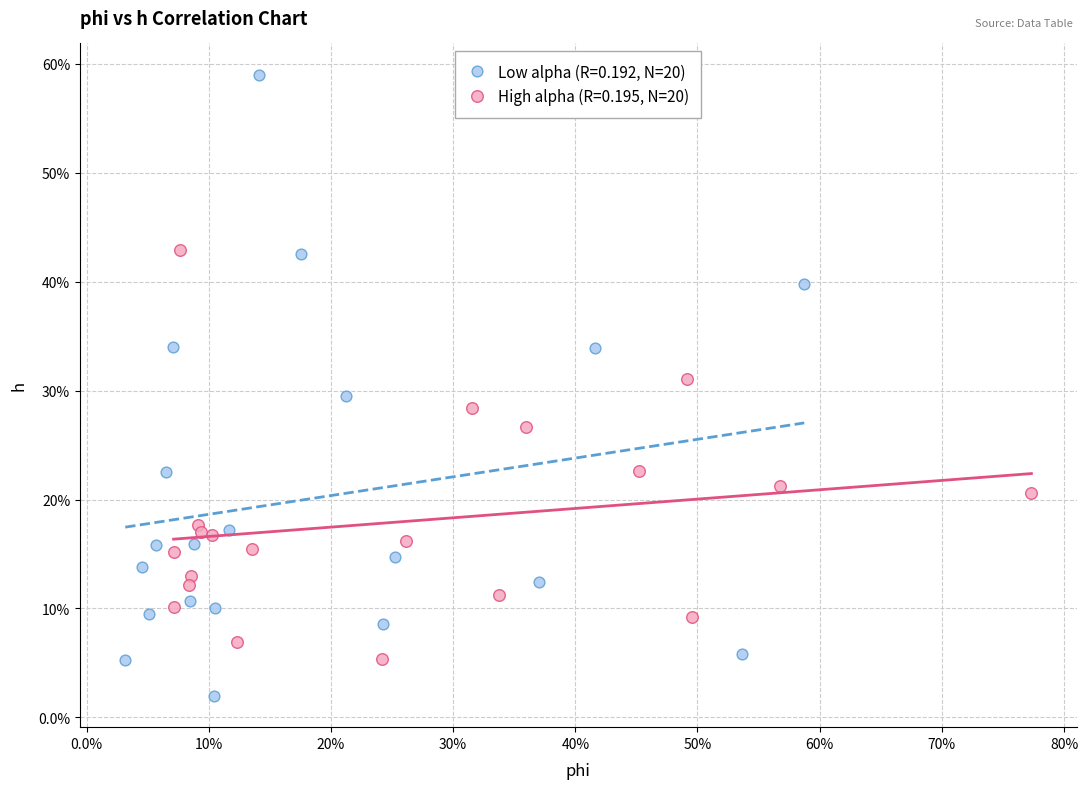

Which series contains the lowest Y value?

Low alpha (R=0.192, N=20)